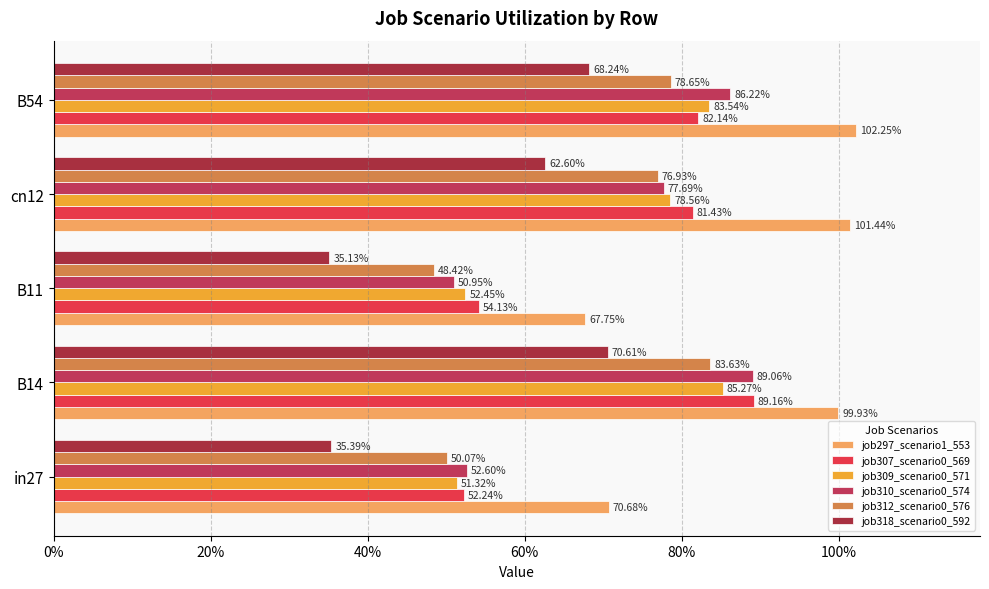

Count the number of data series in this chart.

6